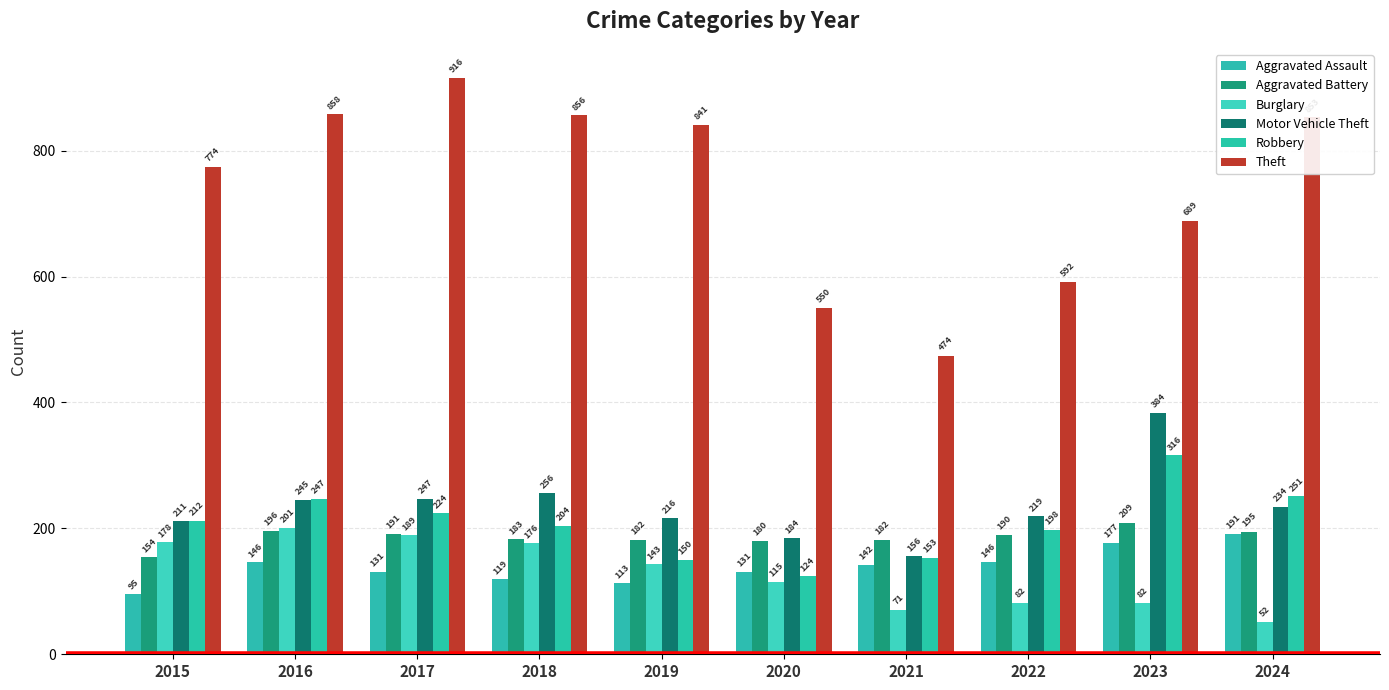

At which label is Motor Vehicle Theft closest to 270?

2018